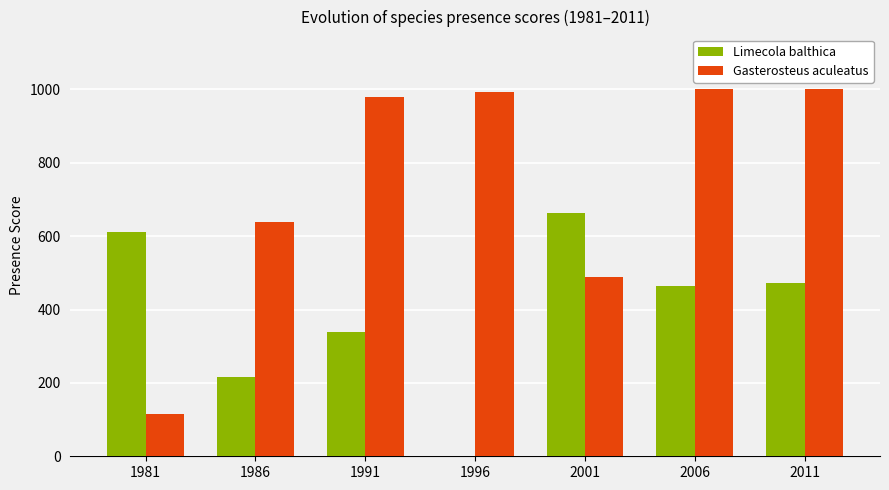

Which series has the largest total across all categories?

Gasterosteus aculeatus